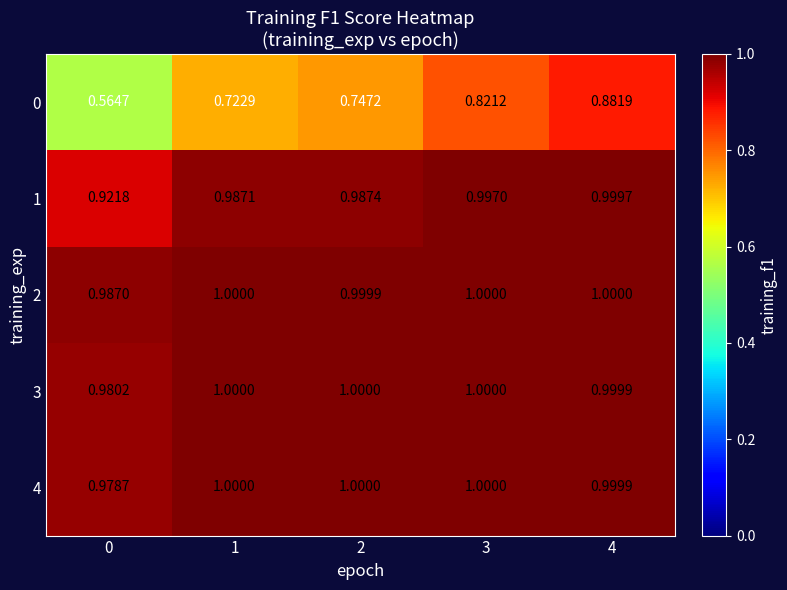

Count the number of categories in the chart.

5